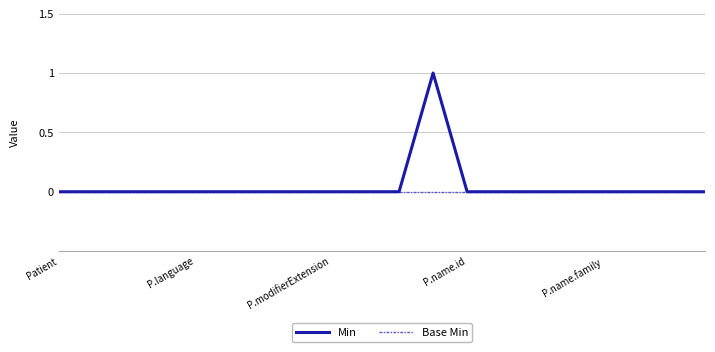

Reading right to left, extract all data points from this chart.

Min: 0	0	0	0	0	0	0	0	1	0	0	0	0	0	0	0	0	0	0	0
Base Min: 0	0	0	0	0	0	0	0	0	0	0	0	0	0	0	0	0	0	0	0